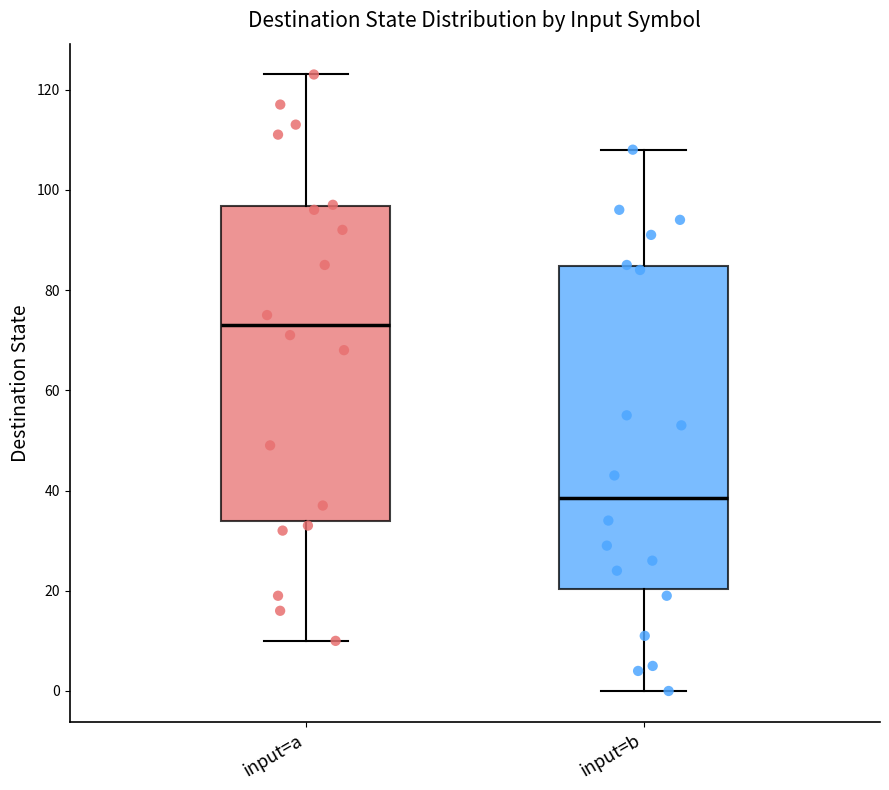

Reading left to right, transcribe this box plot: for each box, give where its median line is, the range the box spans, and where its two whiskers end, as read against the y-axis. The values are not printed on the chart, so give them approximately, as read against the axis.

input=a: median 74, box 34 to 96, whiskers 10 to 124
input=b: median 38, box 20 to 84, whiskers 0 to 108